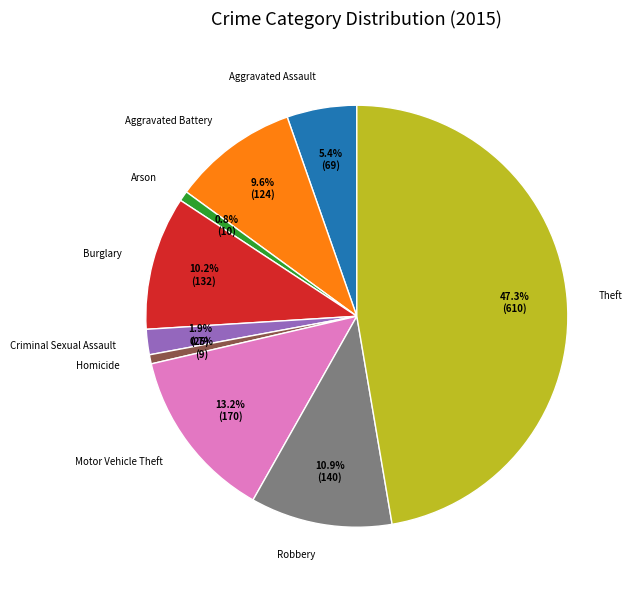

To the nearest percent, what portion does Aggravated Assault represent?

5%